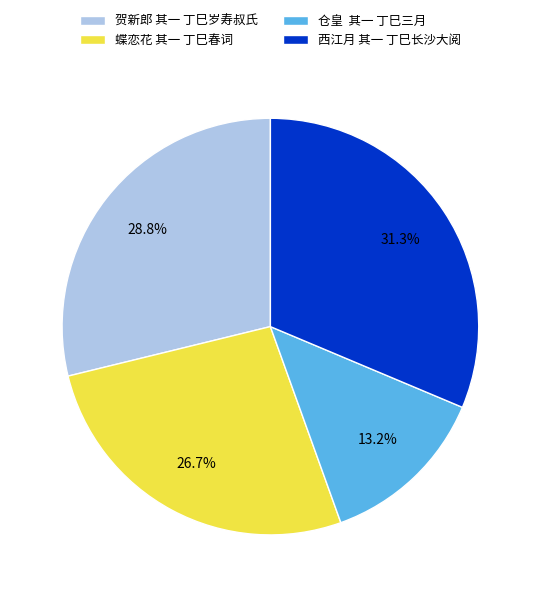

Rank the categories by value from highest to lowest.

西江月 其一 丁巳长沙大阅, 贺新郎 其一 丁巳岁寿叔氏, 蝶恋花 其一 丁巳春词, 仓皇 其一 丁巳三月